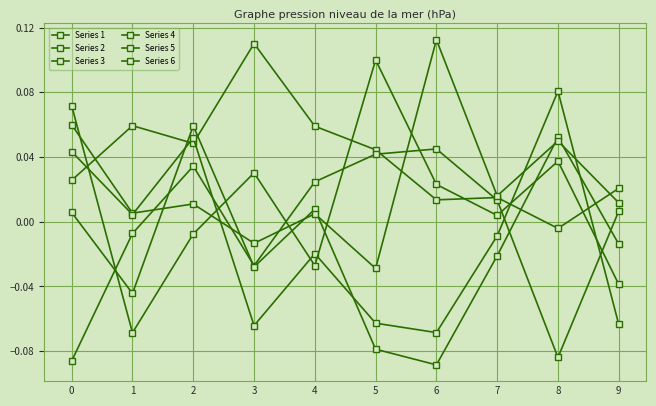

Reading right to left, list all the values displayed in this chart.

Series 1: 0.0	-0.0	0.0	0.0	0.0	0.1	0.1	0.0	0.1	0.0
Series 2: 0.0	-0.1	0.0	0.0	0.0	0.0	-0.0	0.0	-0.0	-0.1
Series 3: -0.0	0.1	-0.0	-0.1	-0.1	0.0	-0.0	0.1	-0.0	0.0
Series 4: 0.0	0.0	0.0	0.1	-0.0	0.0	-0.0	0.0	0.0	0.1
Series 5: -0.1	0.1	-0.0	-0.1	-0.1	-0.0	-0.1	0.1	0.0	0.0
Series 6: -0.0	0.0	0.0	0.0	0.1	-0.0	0.0	-0.0	-0.1	0.1